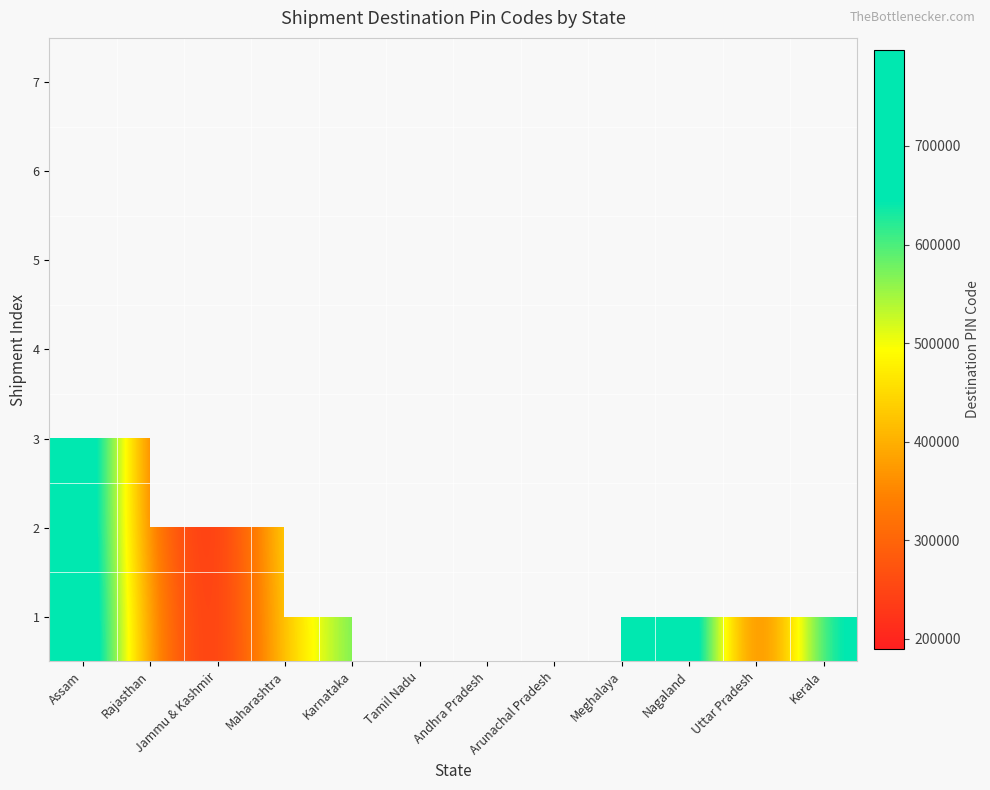

The 4 series shows 64357.8 at Jammu & Kashmir. True or false?

False